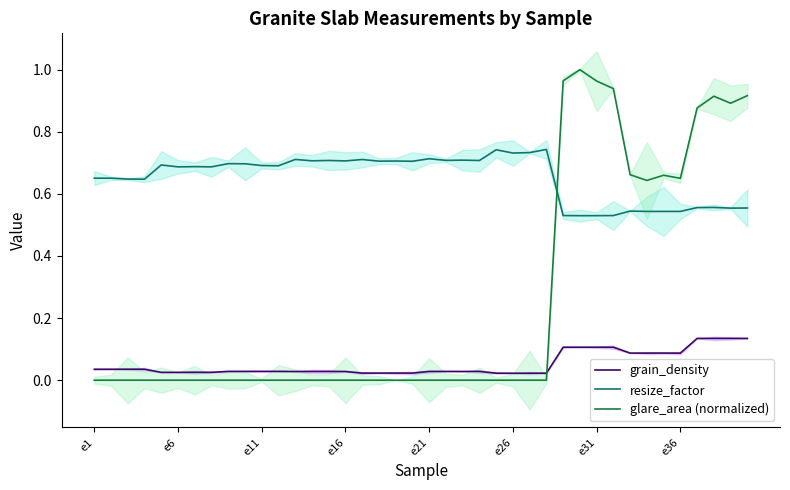

At 28, list the series in order from largest to smallest.

glare_area (normalized), resize_factor, grain_density